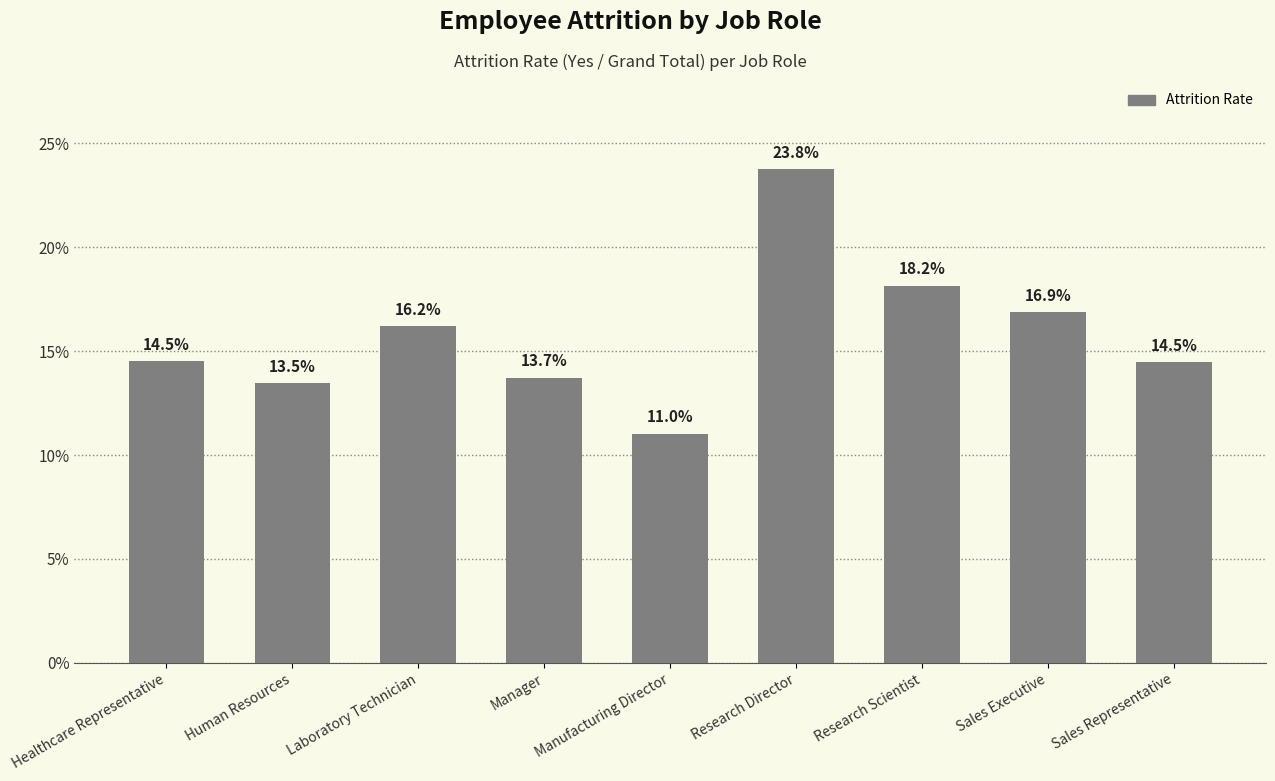

What is the label of the 6th bar from the right?

Manager